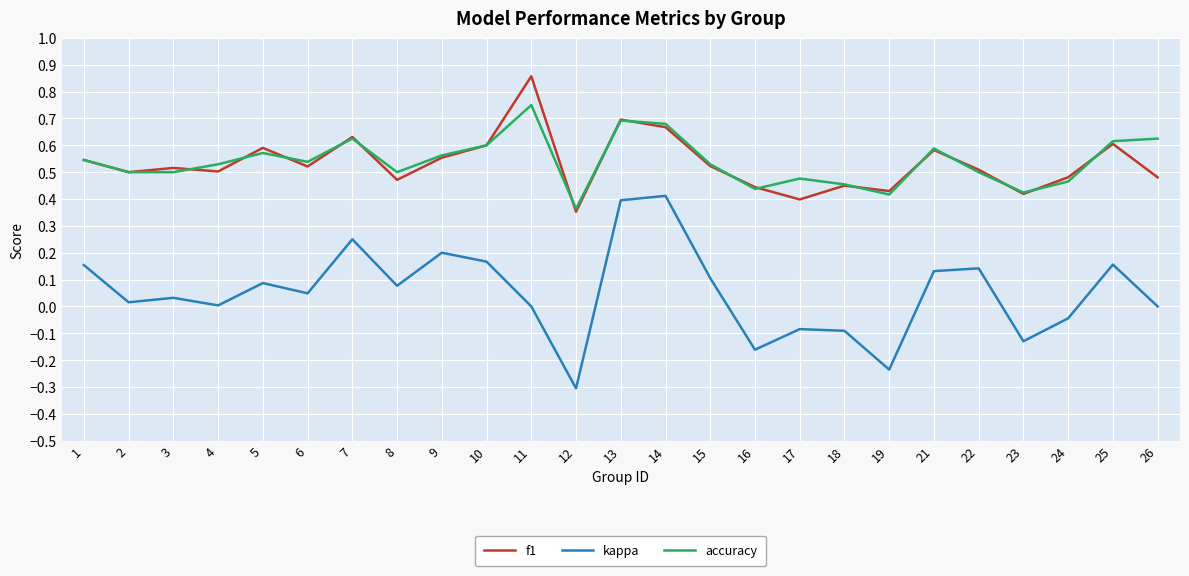

What is the total value across all series at 8?

1.0